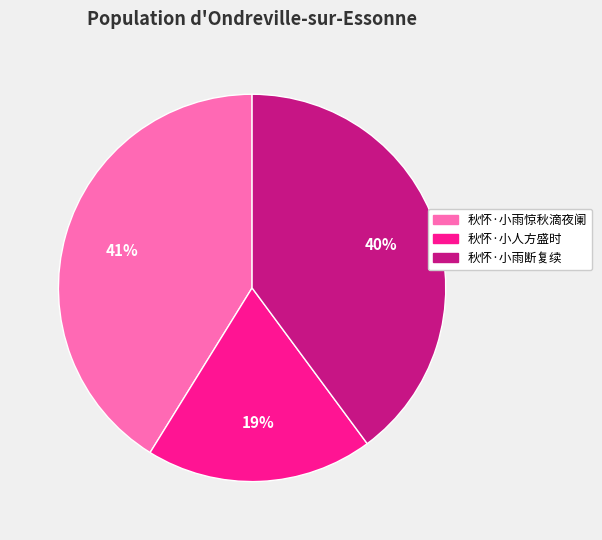

Which slice is the smallest?

秋怀·小人方盛时